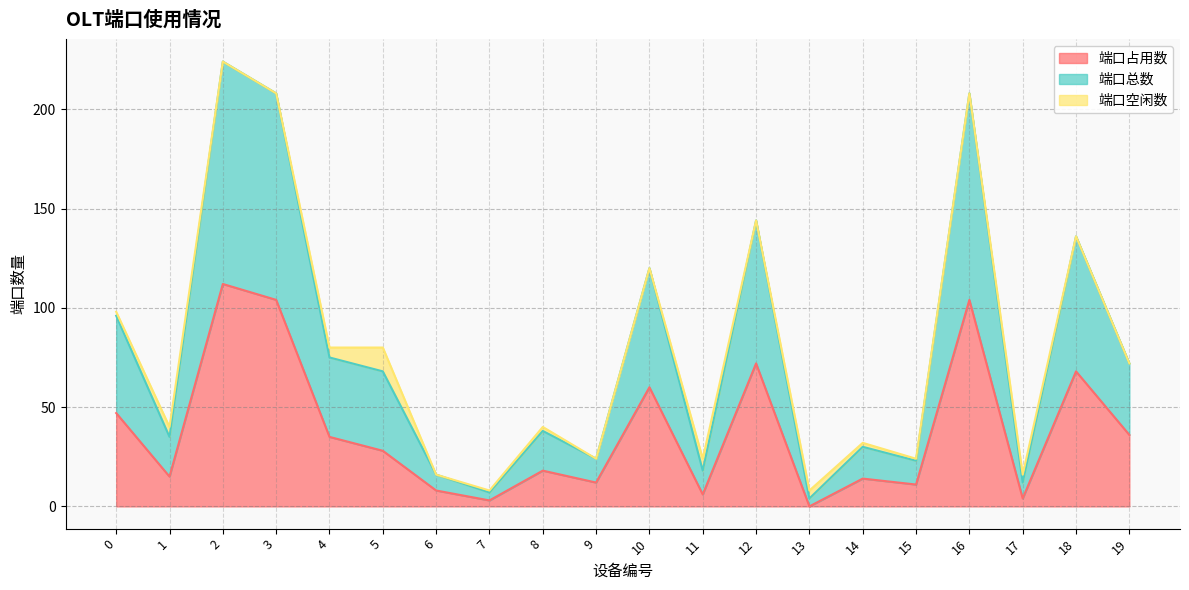

What is the value of the 端口占用数 point at the 19th from the left?

68